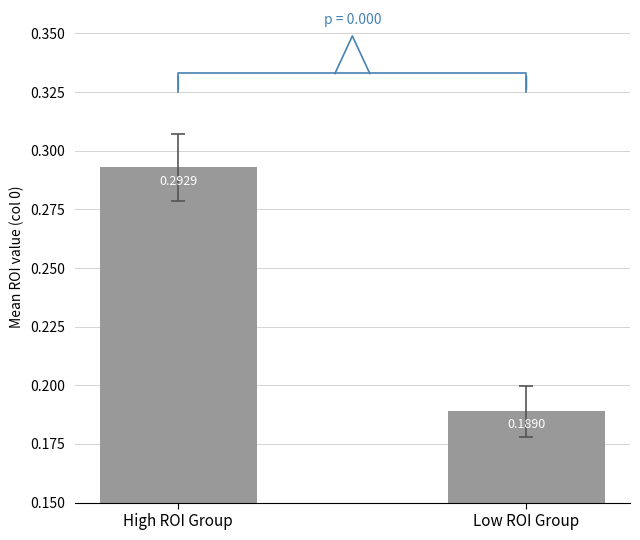

What is the label of the 2nd bar from the right?

High ROI Group